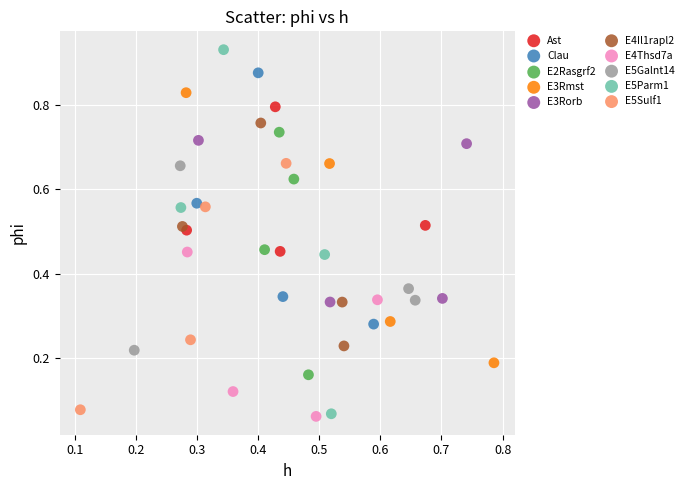

Which series reaches the maximum Y coordinate?

E5Parm1